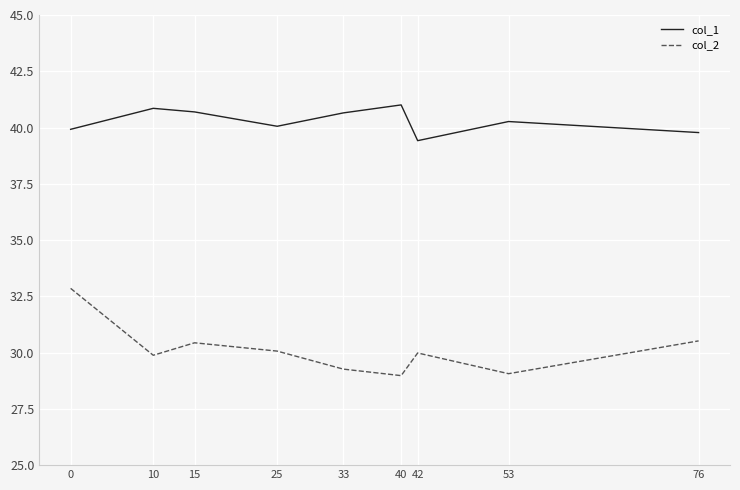

List the series in order of their overall mean, highest first.

col_1, col_2